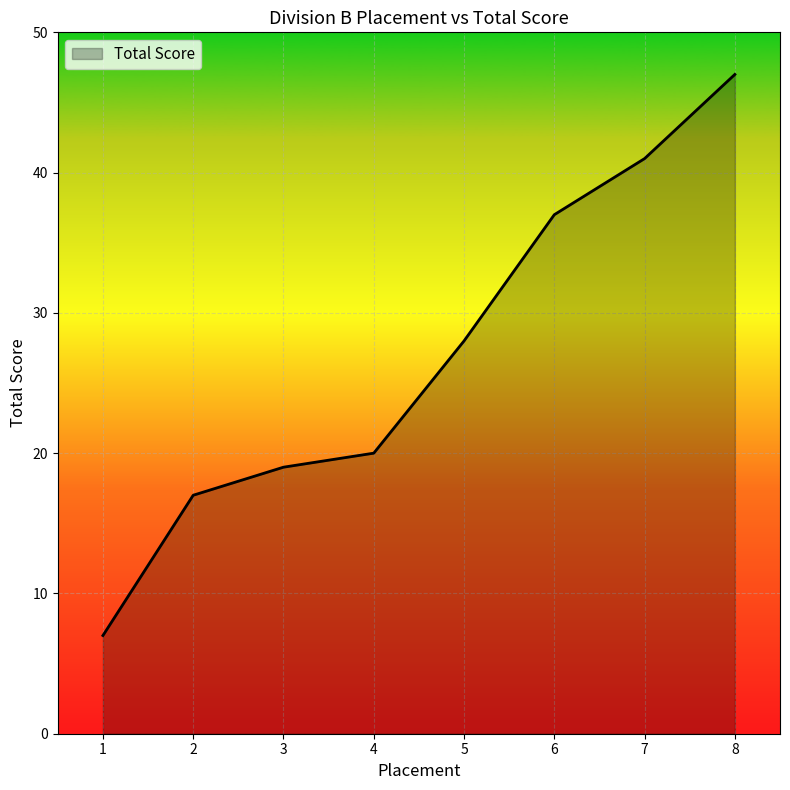

What is the difference between the second highest and second lowest values?

24